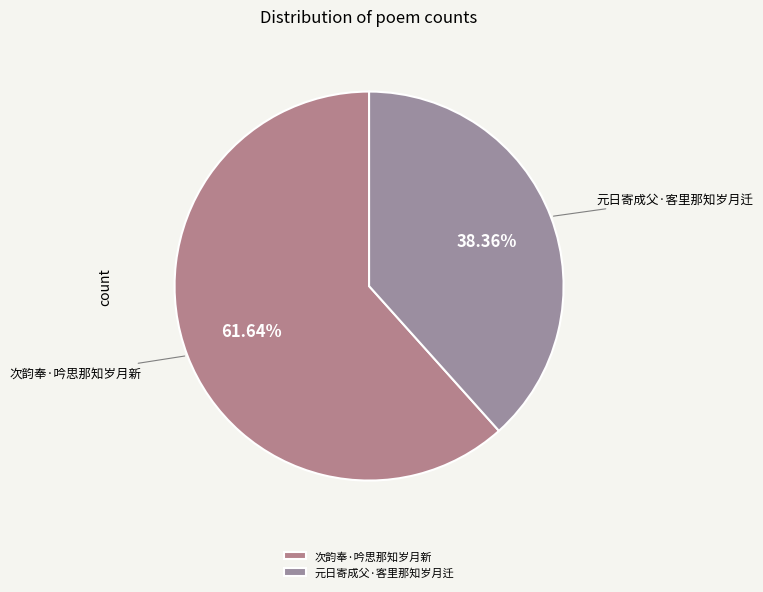

Which category has the smallest portion of the pie?

元日寄成父·客里那知岁月迁